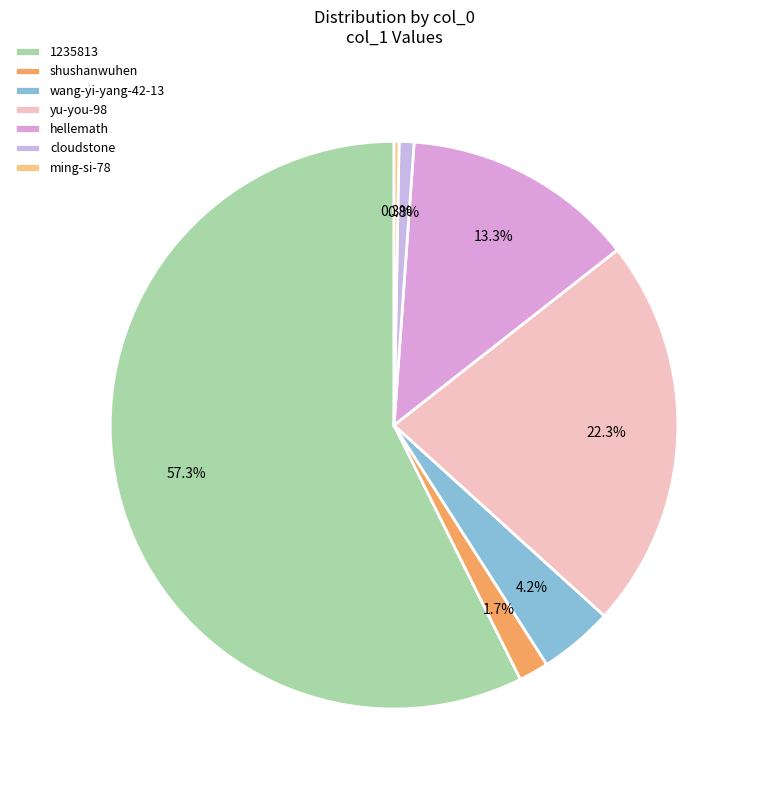

To the nearest percent, what portion does hellemath represent?

13%